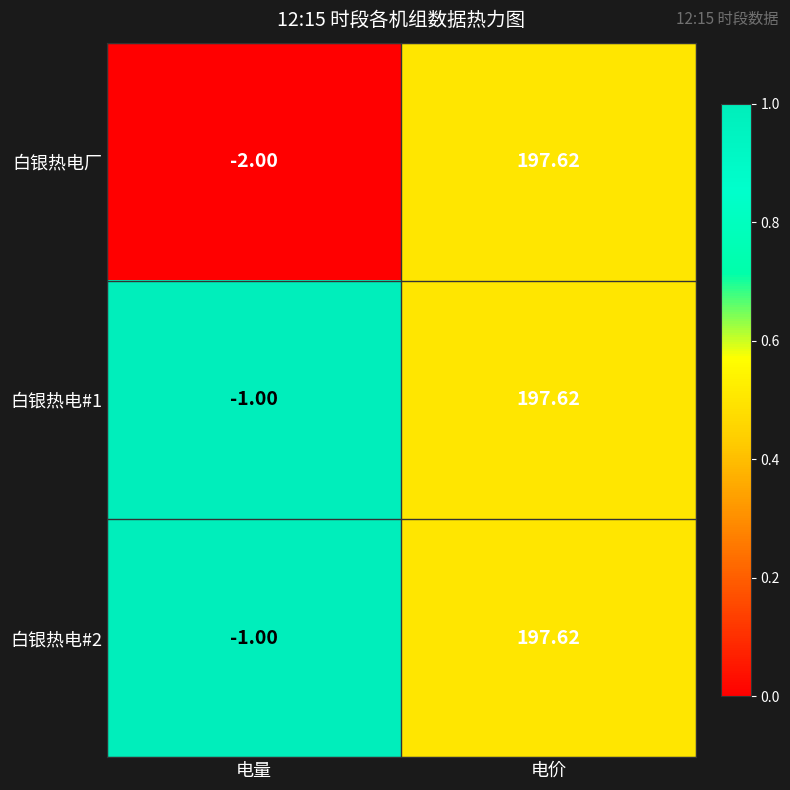

At which label is 白银热电#1 closest to 98?

电量